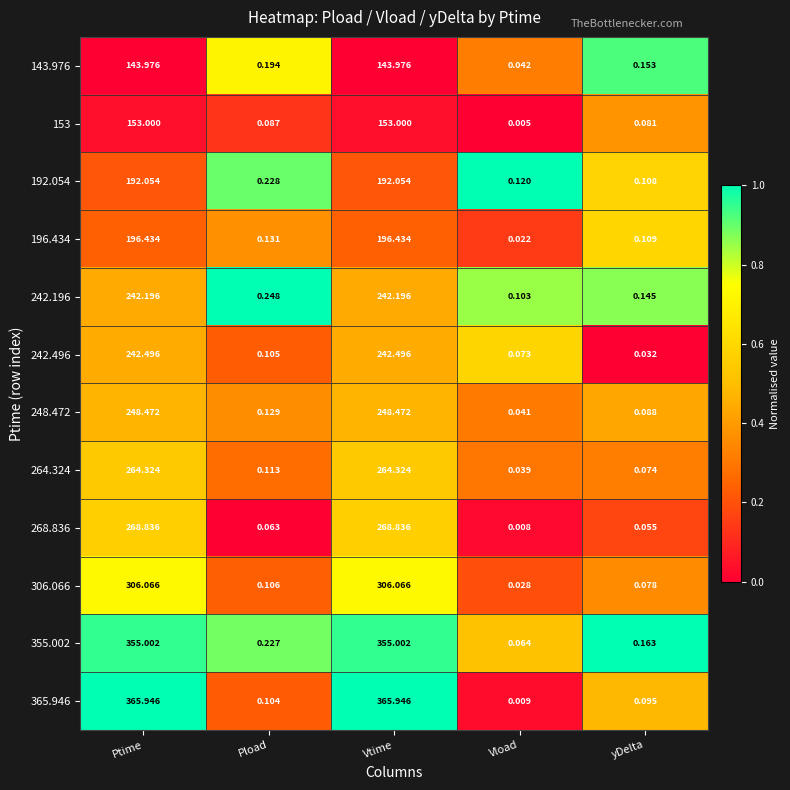

Rank the series by their maximum value, from lowest to highest.

143.976, 153, 192.054, 196.434, 242.196, 242.496, 248.472, 264.324, 268.836, 306.066, 355.002, 365.946